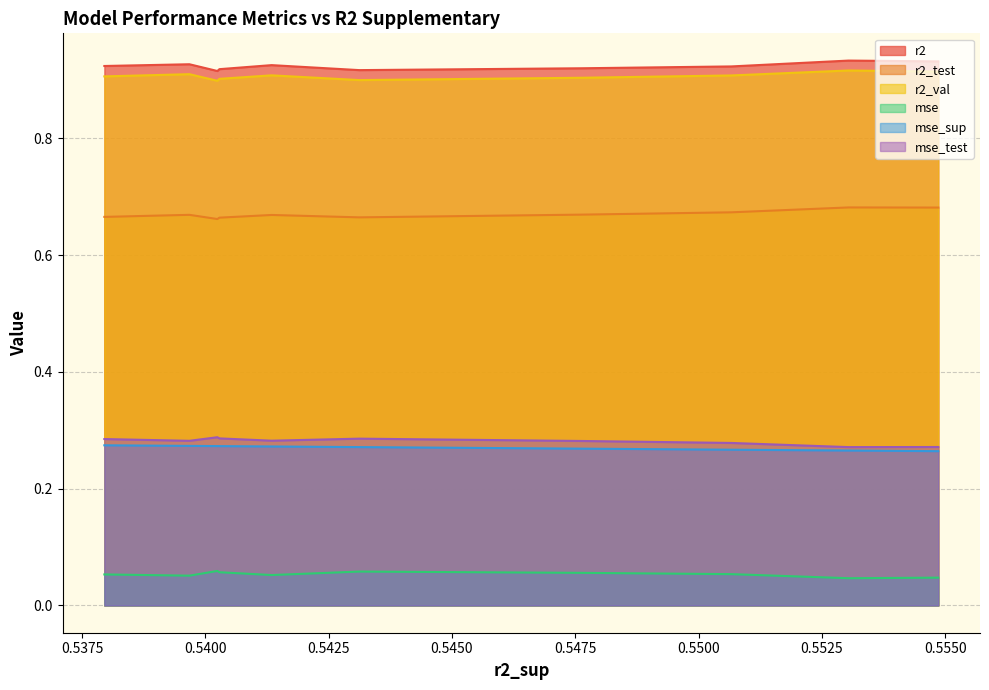

True or false: r2_val has a value of 1.5 at model_3_6_2.

False